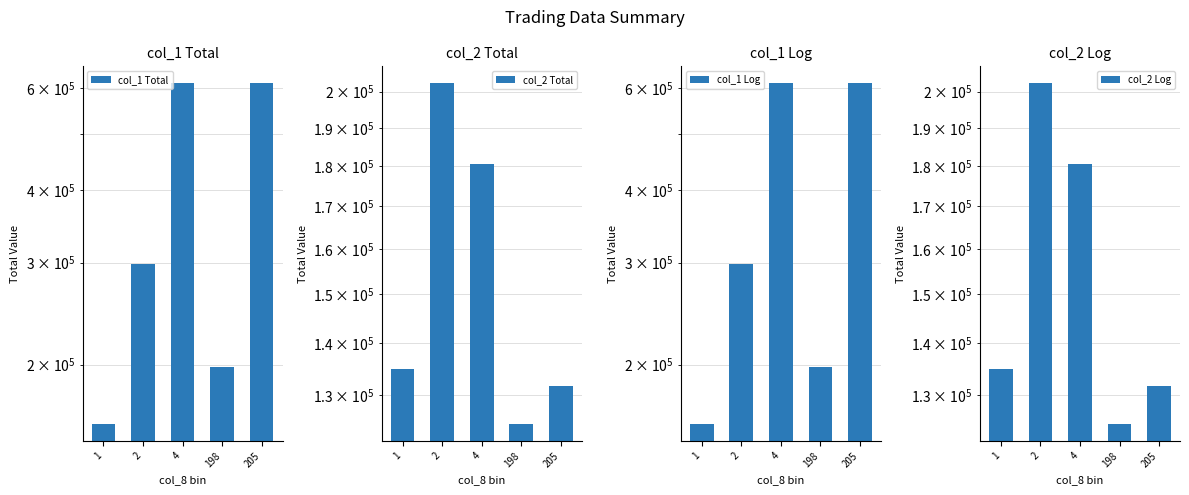

How many data points does each series have?

5